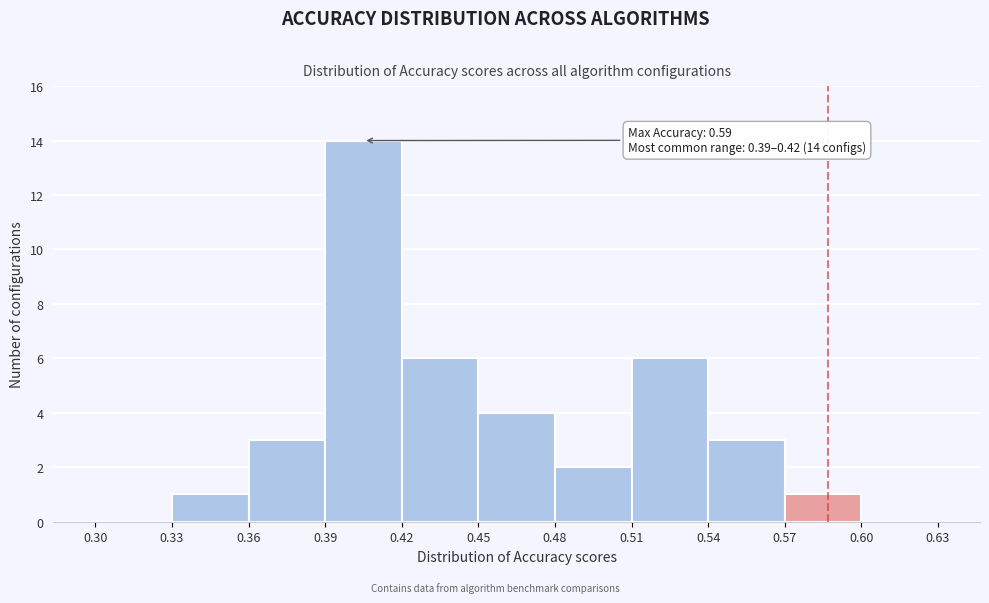

Over which range of the x-axis is the bar tallest?

0.39 to 0.42